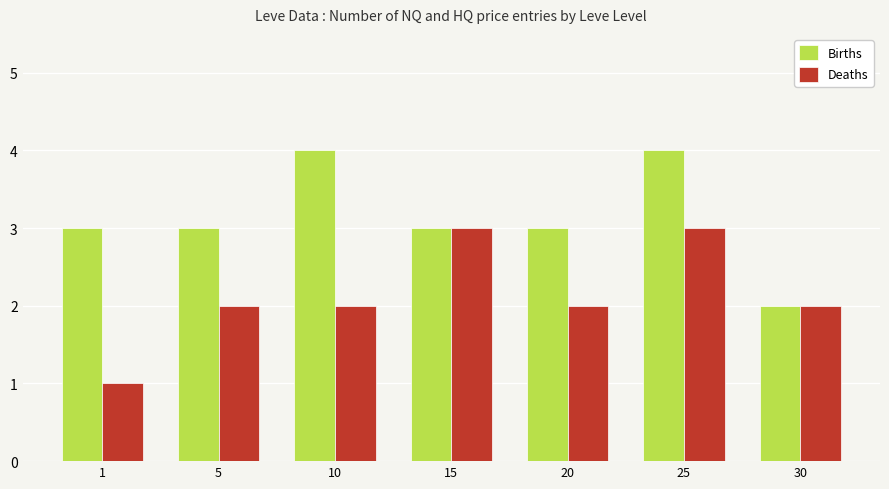

What is the difference between the Births values at 10 and 30?

2